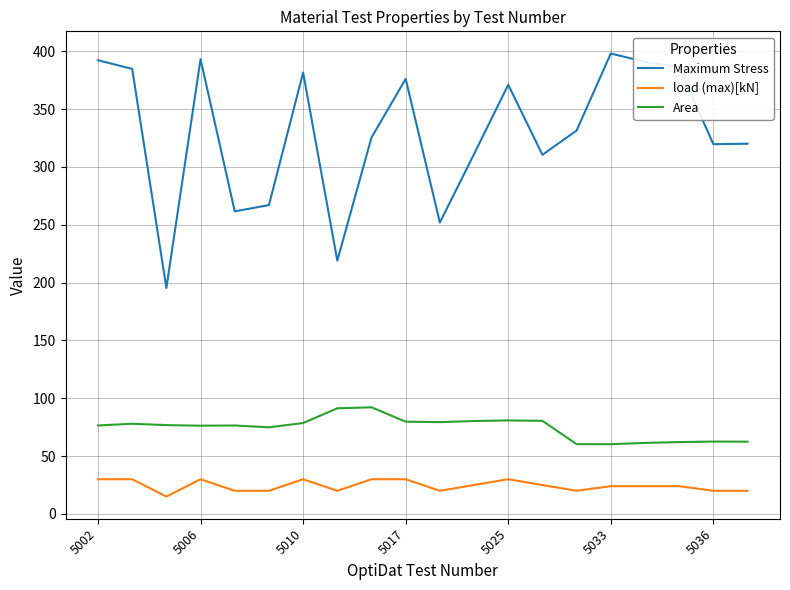

What is the difference between the maximum and minimum values in the Maximum Stress series?

202.8